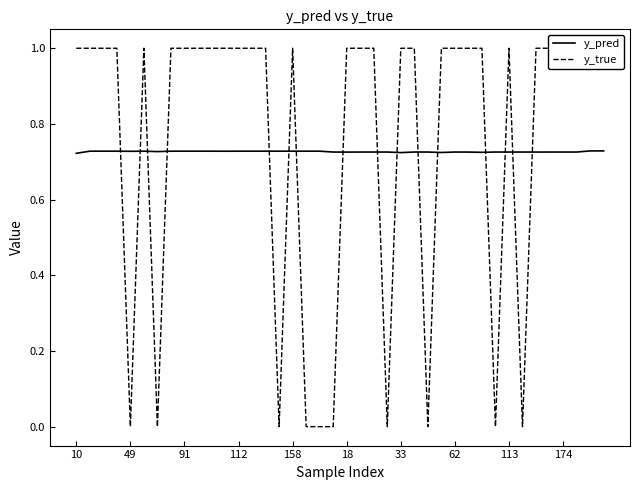

Which series ends up on top after the final intersection of y_true and y_pred?

y_true